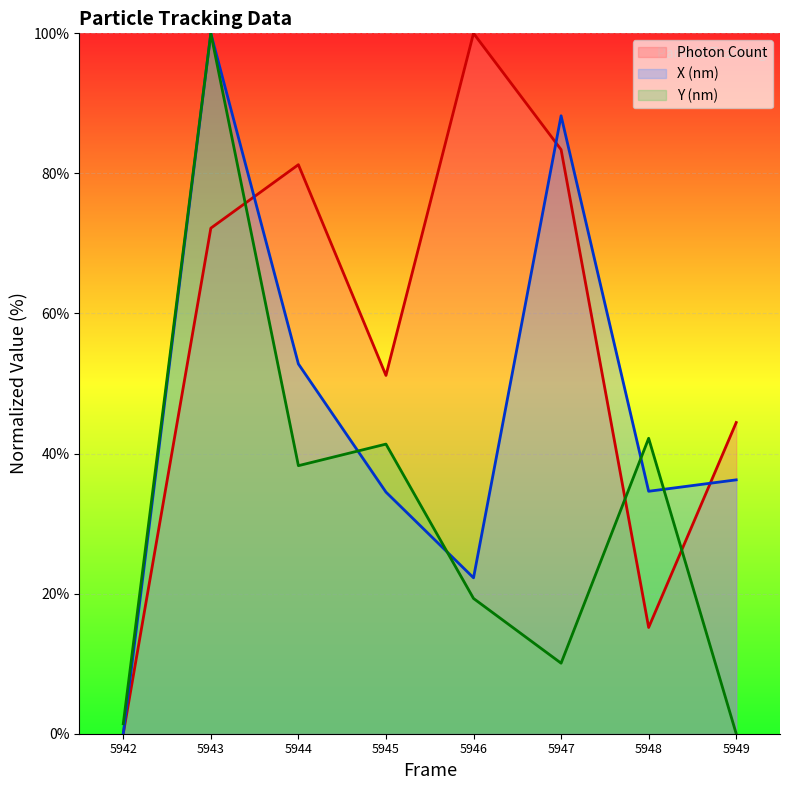

Where is X (nm) nearest to the value 50?

5944